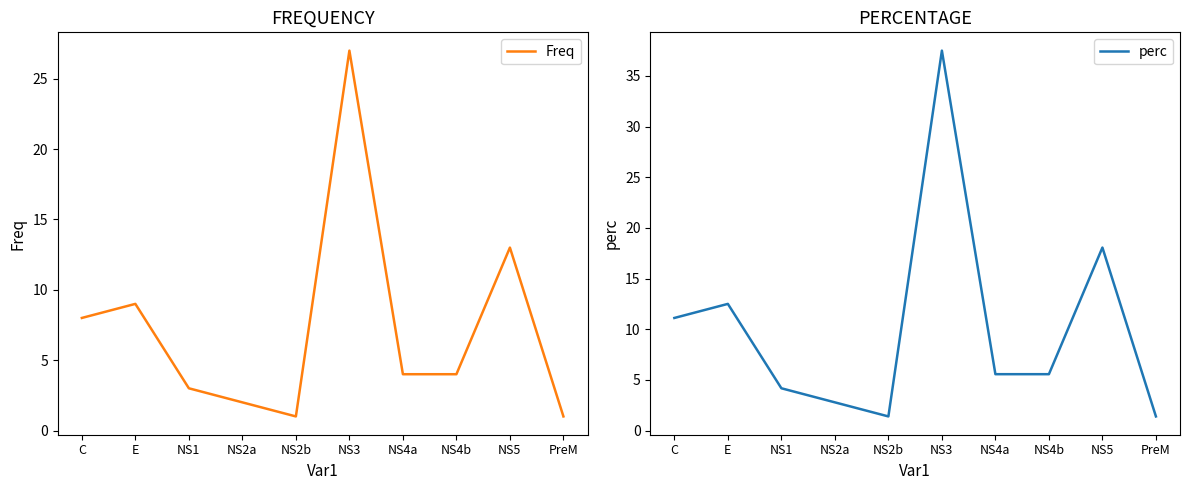

Between NS4a and NS2b, which is larger?

NS4a